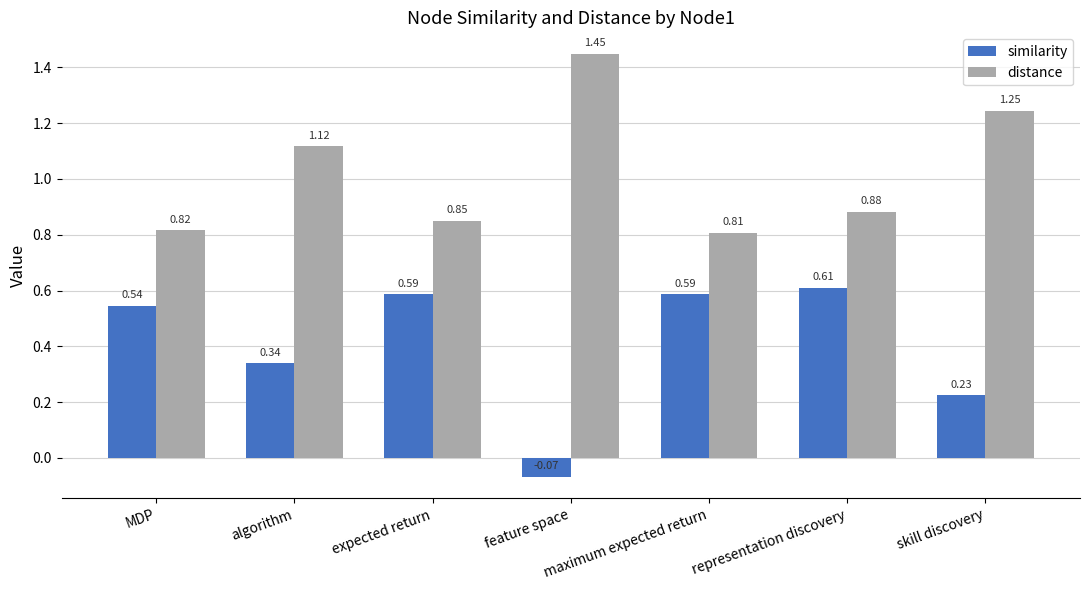

What is the average value of the similarity series?

0.4